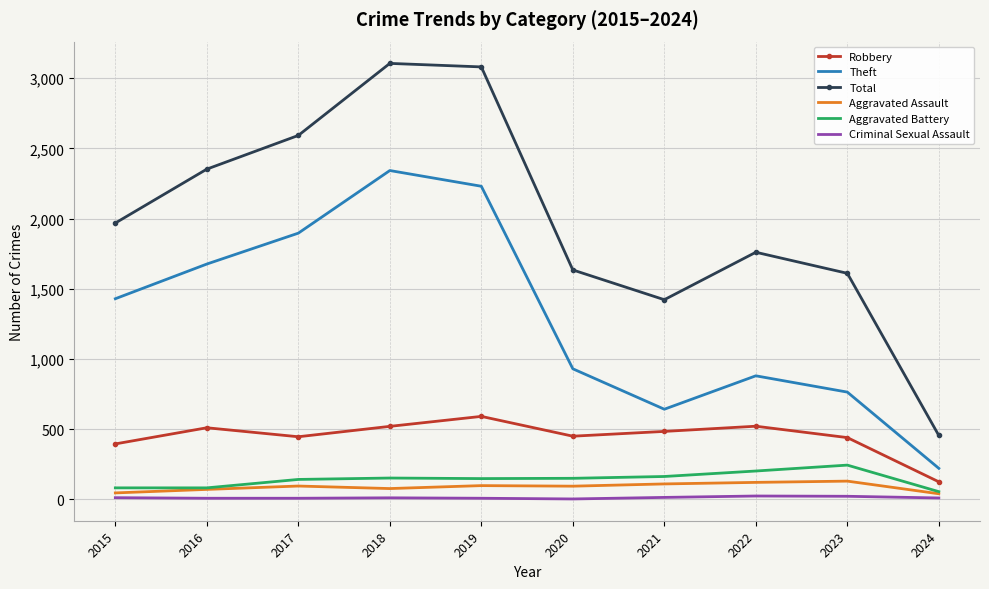

True or false: Criminal Sexual Assault has more than 0 points higher than both neighbors.

True